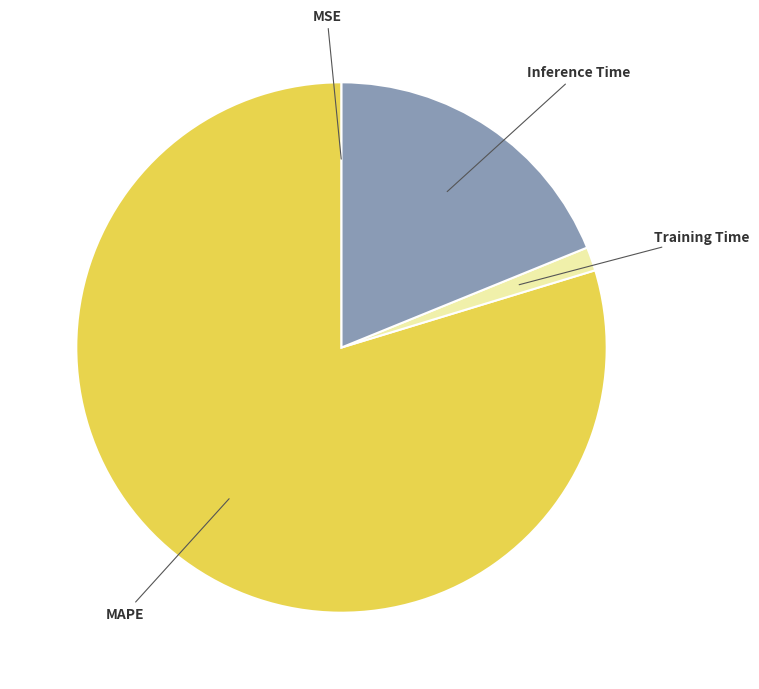

Which slice is the largest?

MAPE